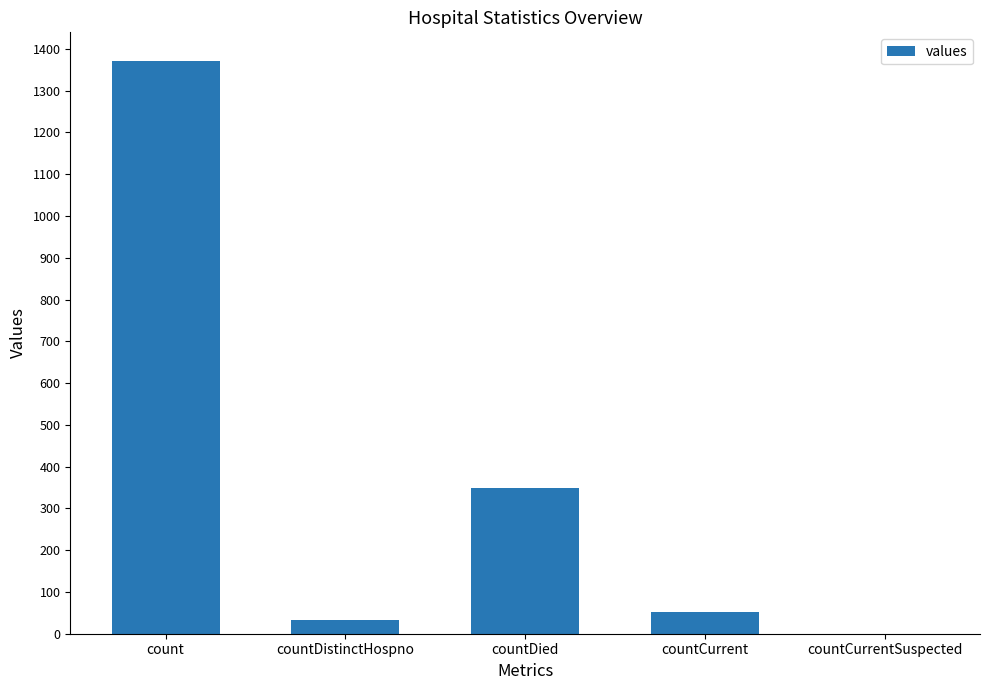

Which has a higher value, countCurrent or countDied?

countDied